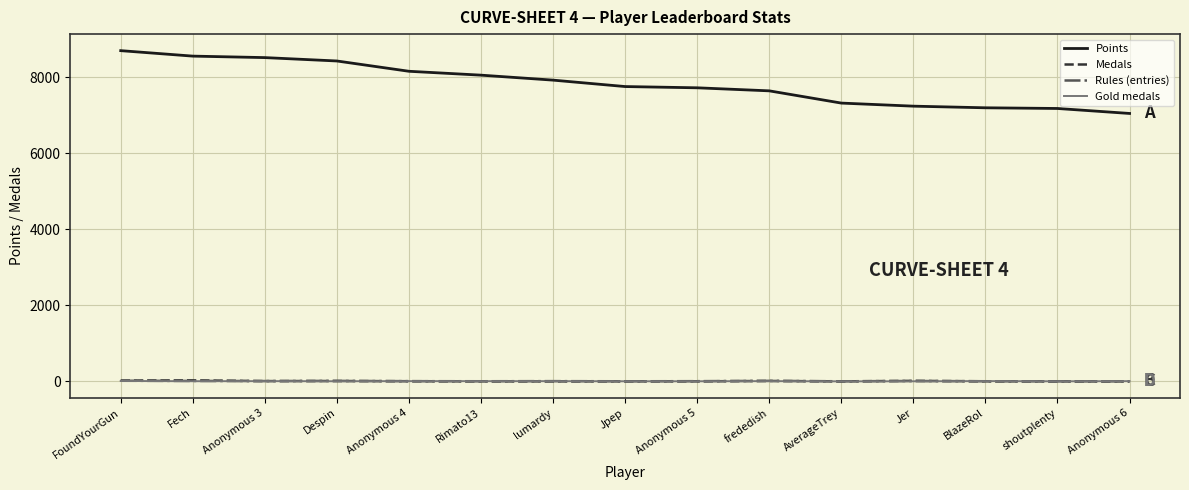

After their last crossing, which series has the higher values: Gold medals or Medals?

Gold medals